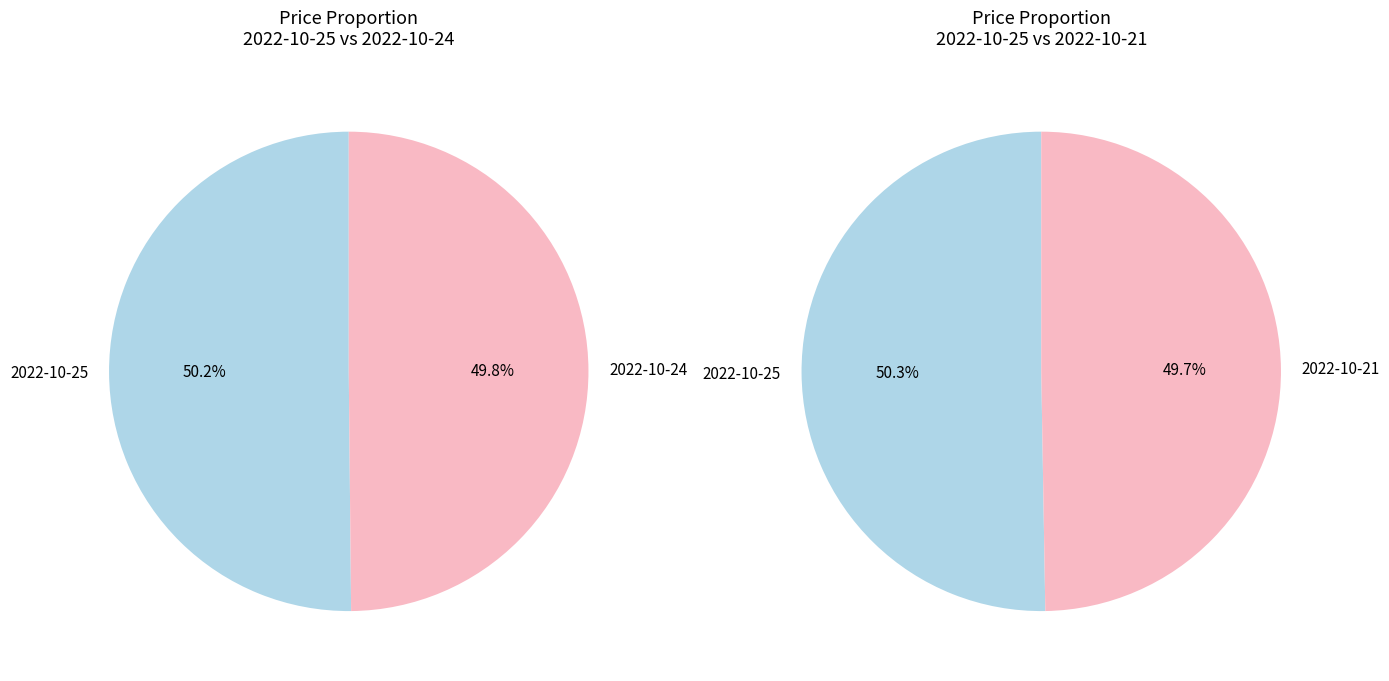

Does 7399 account for over 50% of the chart?

No